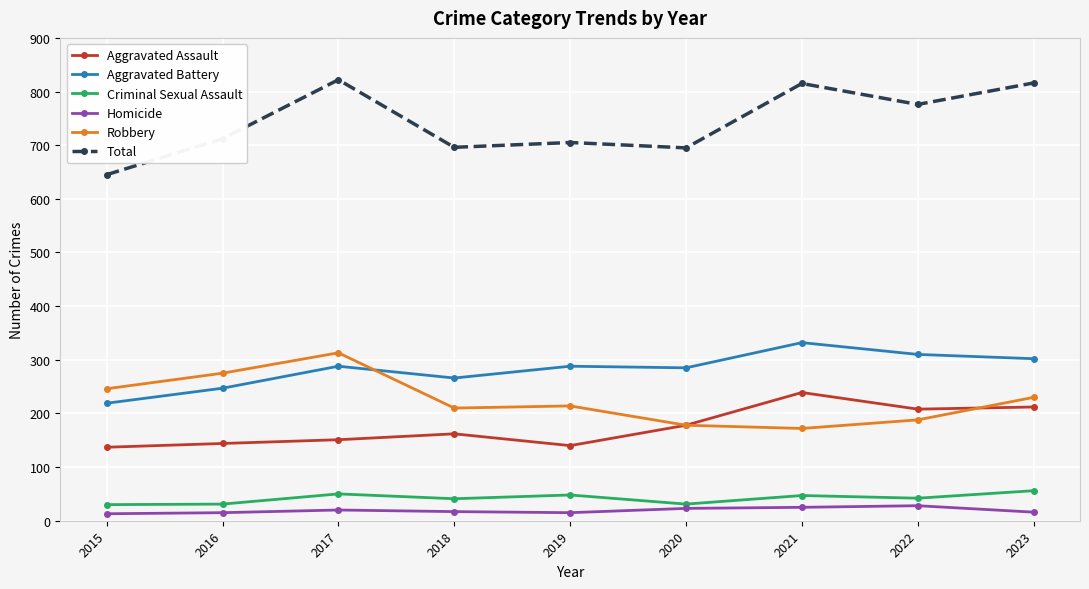

What are all the series names shown in the legend?

Aggravated Assault, Aggravated Battery, Criminal Sexual Assault, Homicide, Robbery, Total